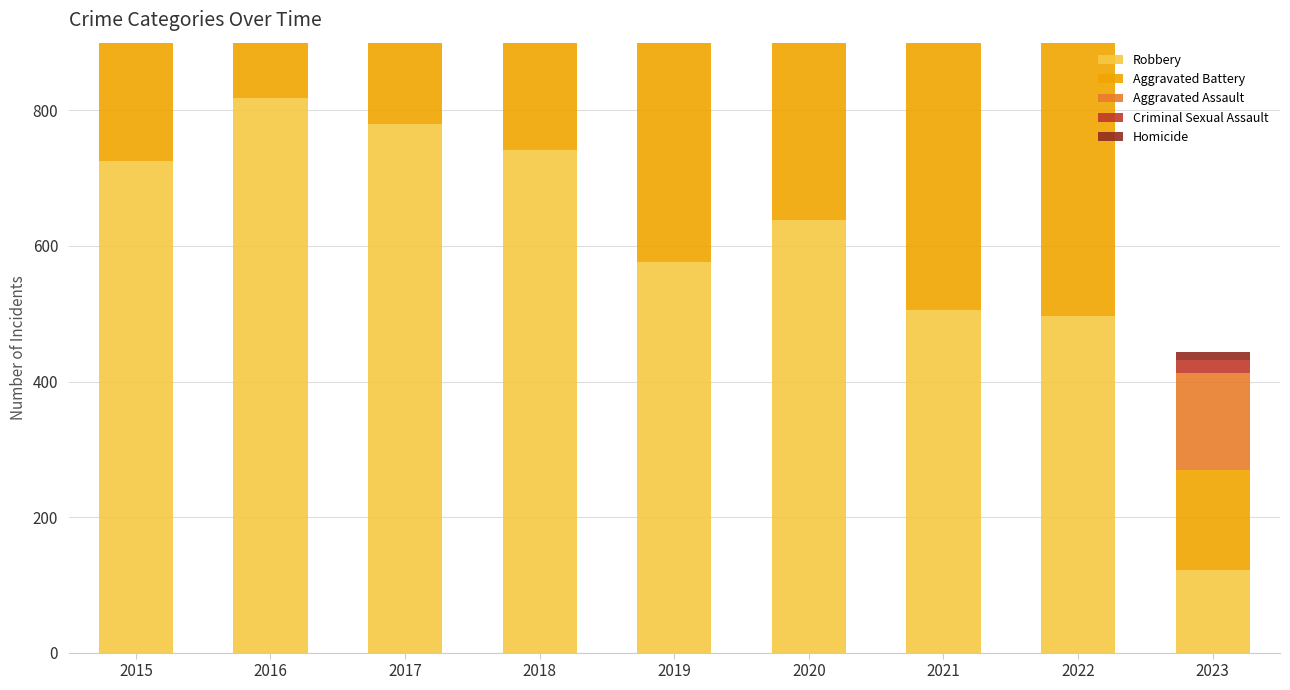

What is the lowest value of the Aggravated Battery series?

148